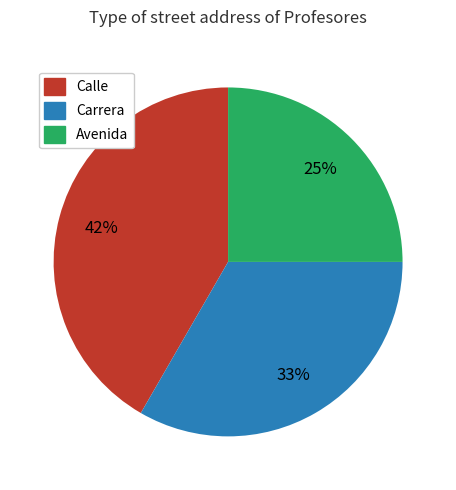

Combined, do Avenida and Carrera account for over 50%?

Yes